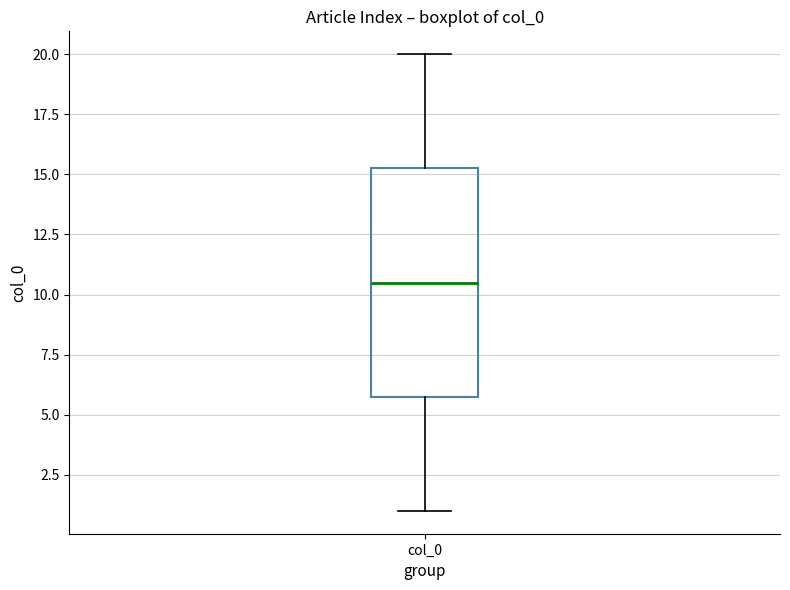

Transcribe this box plot: give where the median line is, the range the box spans, and where the two whiskers end, as read against the y-axis. The values are not printed on the chart, so give them approximately, as read against the axis.

median 10.5, box 6.0 to 15.5, whiskers 1.0 to 20.0